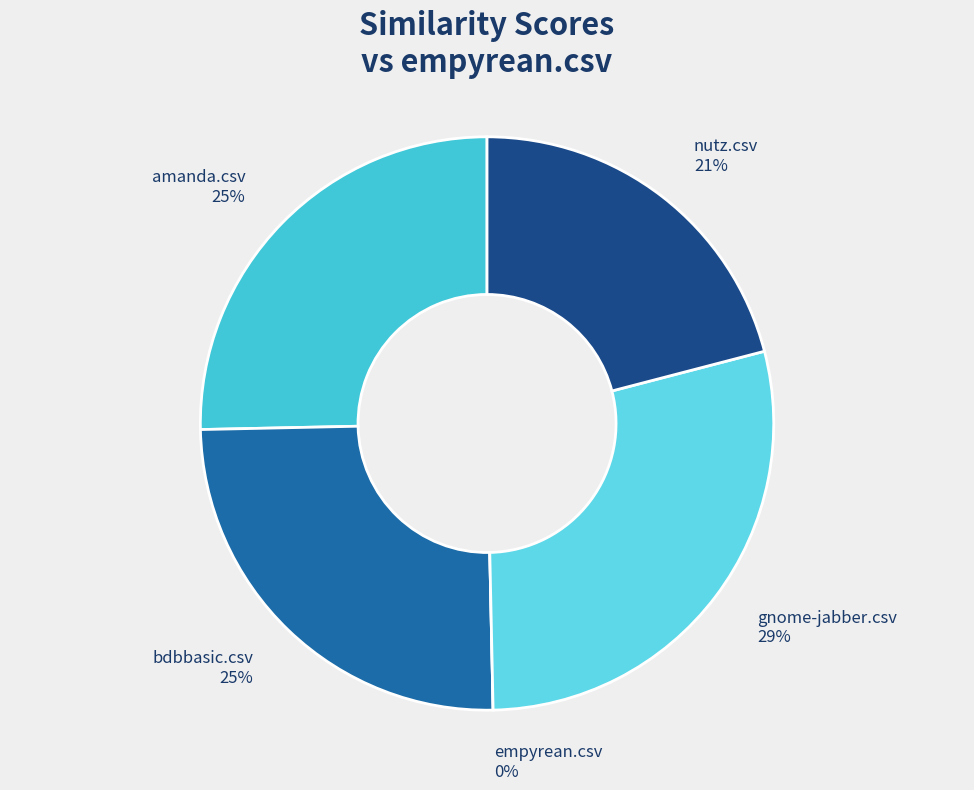

Is there a majority slice in this chart?

No